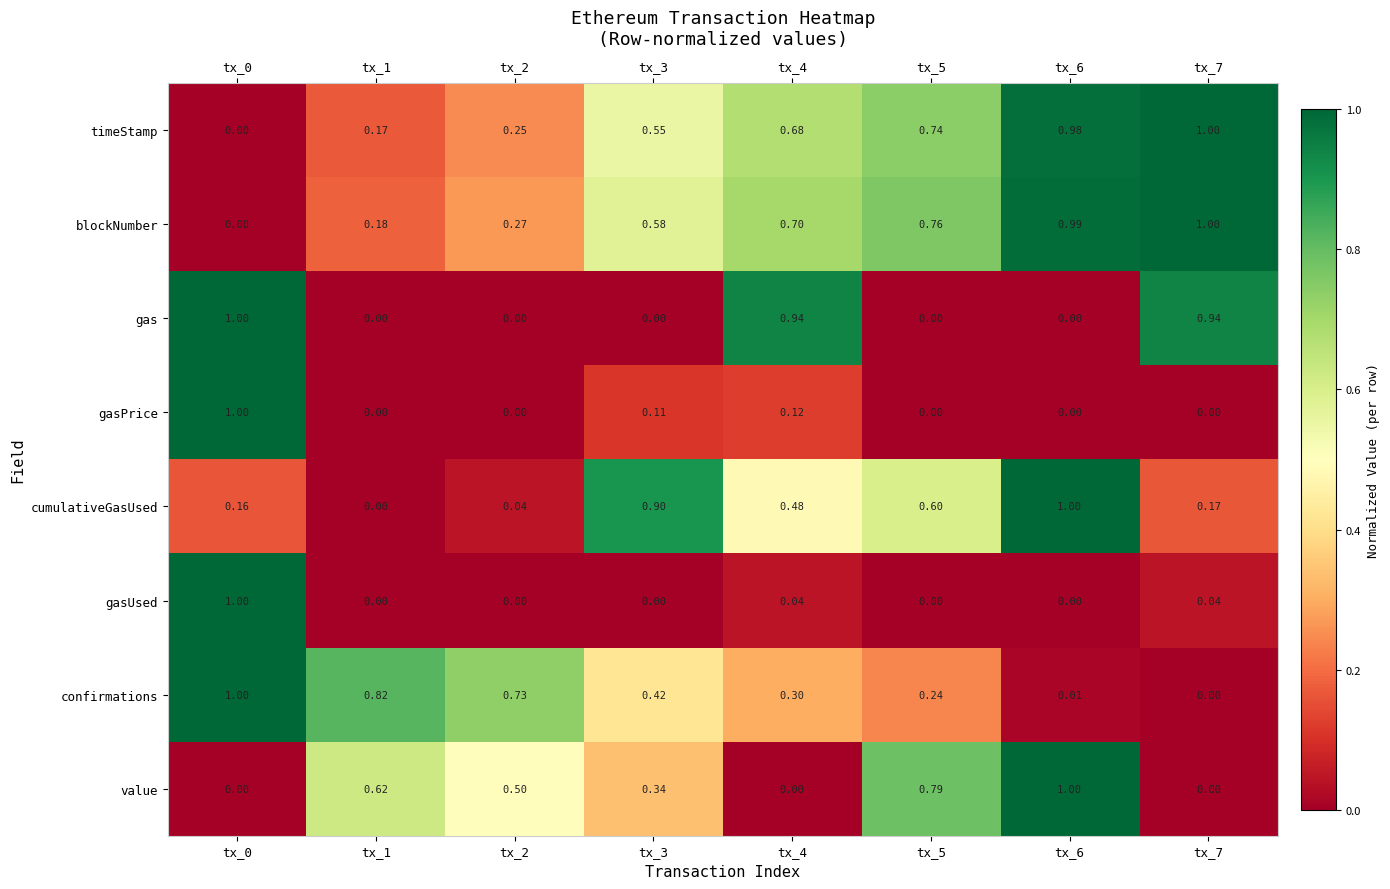

How many series are shown in this chart?

8